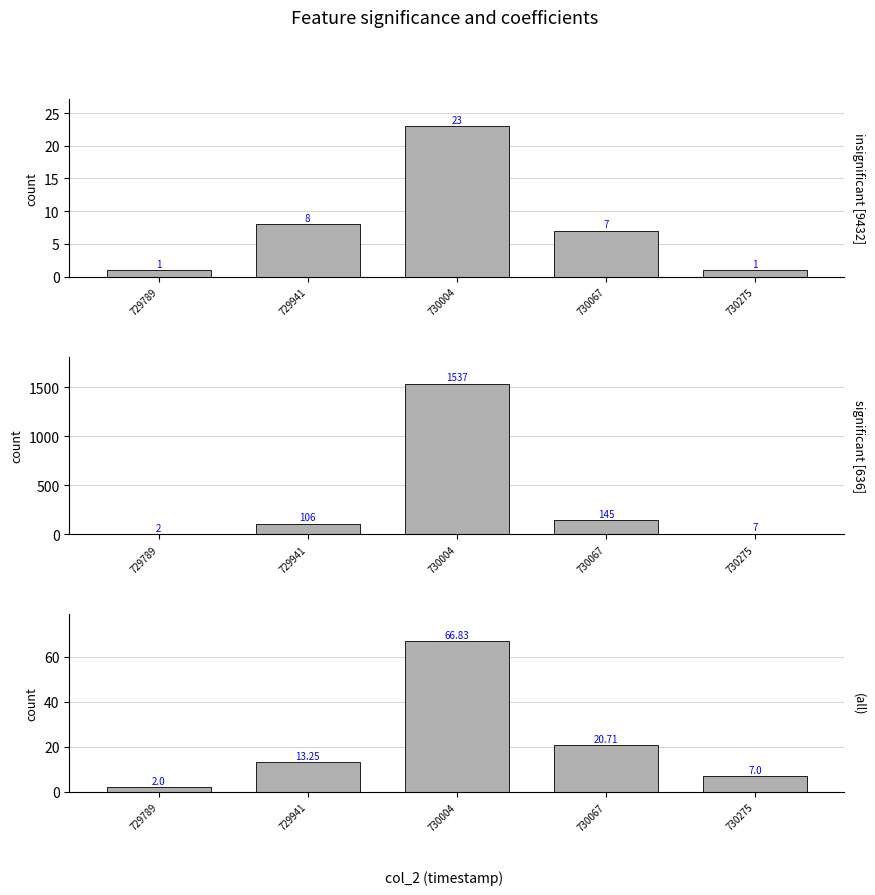

The value of mean [col_0] at 730067 is 20.7. True or false?

True